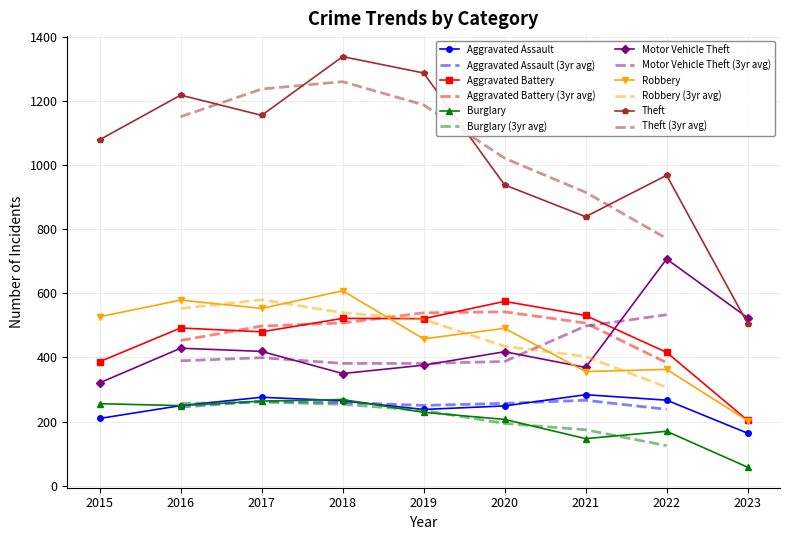

True or false: Burglary and Theft intersect in this chart.

False